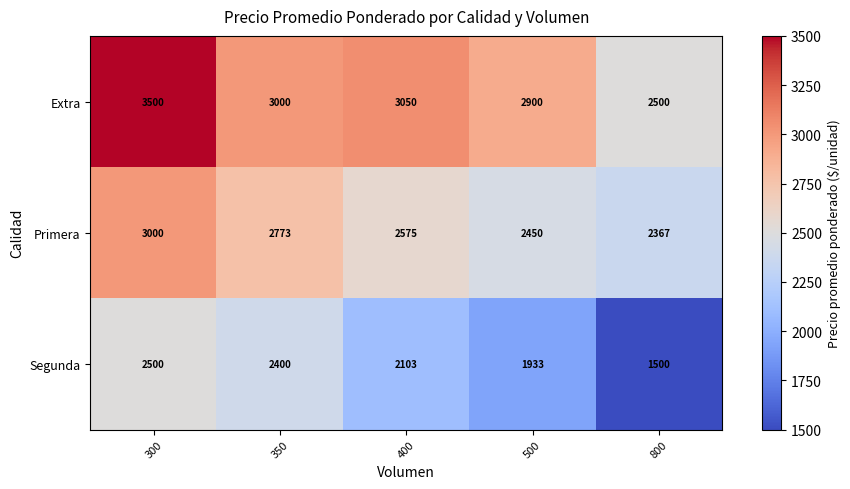

Reading right to left, list all the values displayed in this chart.

Extra: 2500	2900	3050	3000	3500
Primera: 2367	2450	2575	2773	3000
Segunda: 1500	1933	2103	2400	2500